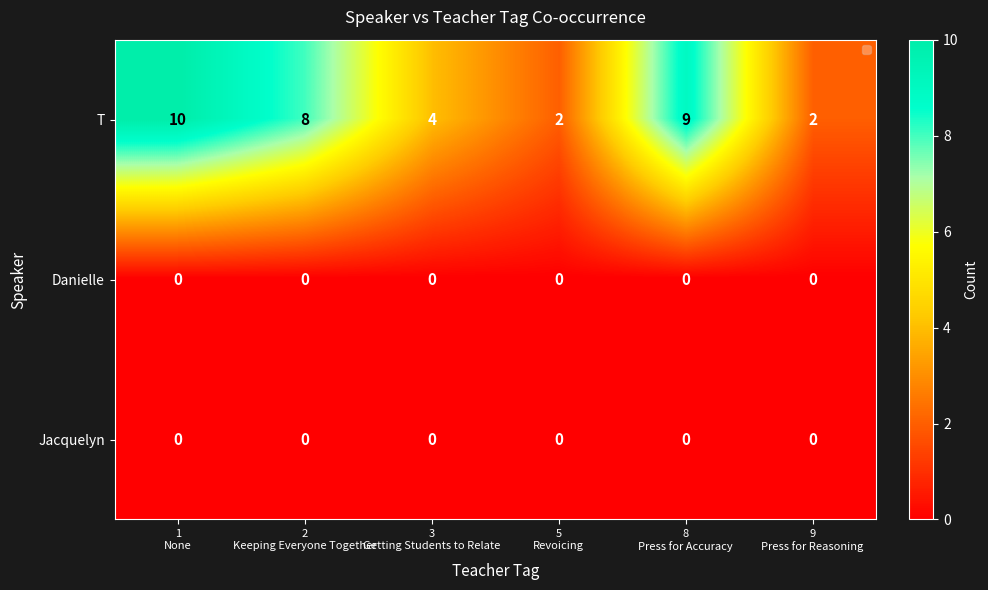

What is the greatest value displayed?

10